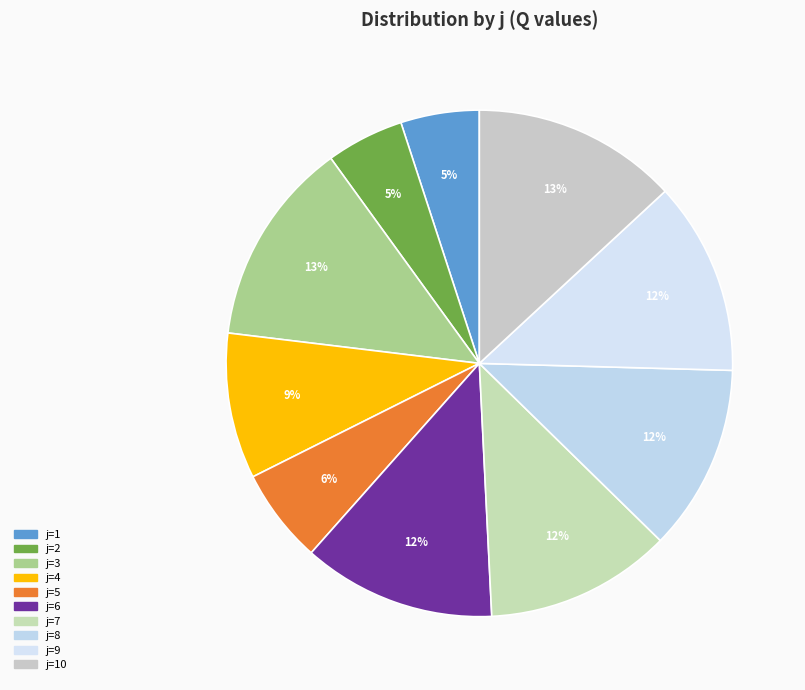

Count the number of slices in the pie.

10